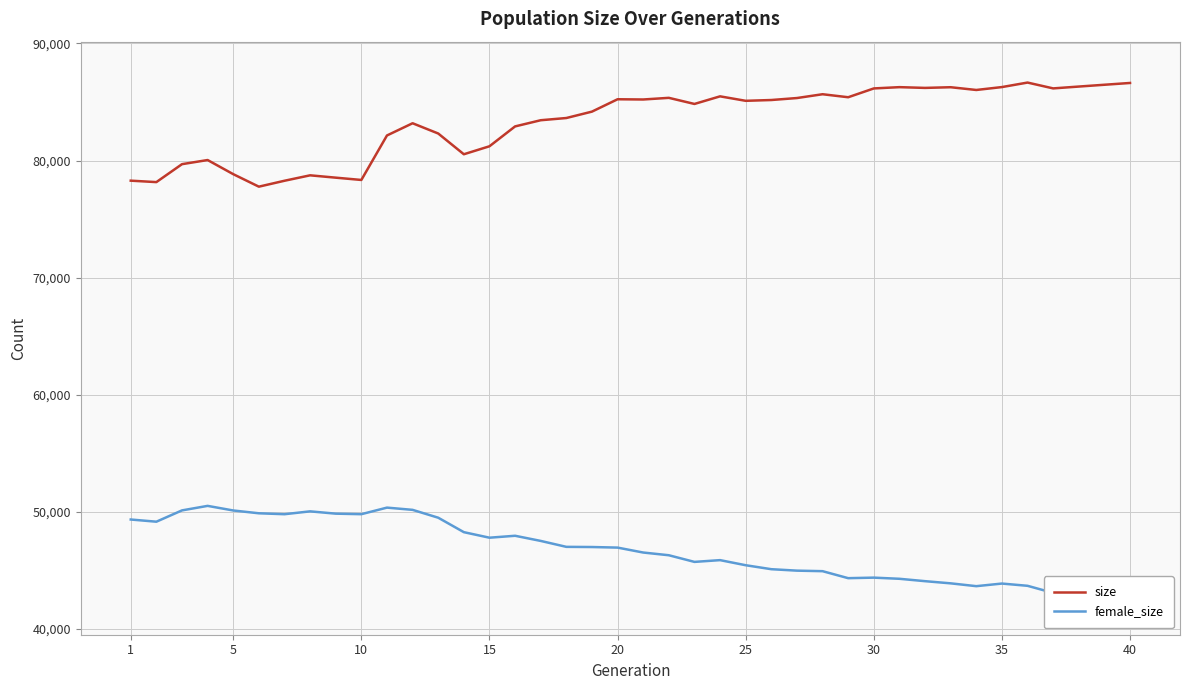

How many data points in female_size are above 46929?

19